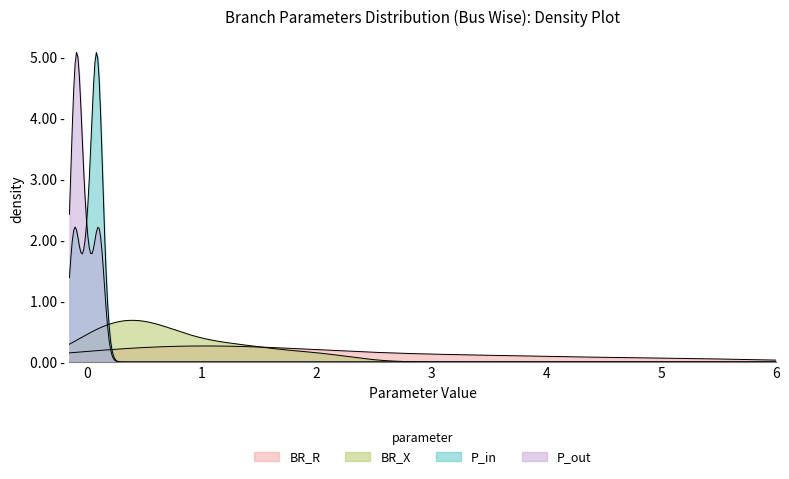

What is the average value of the BR_R series?

1.9